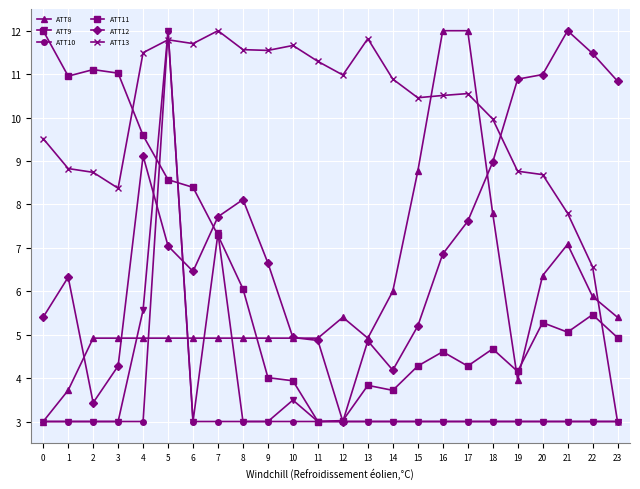

Which series ends up on top after the final intersection of ATT8 and ATT13?

ATT8